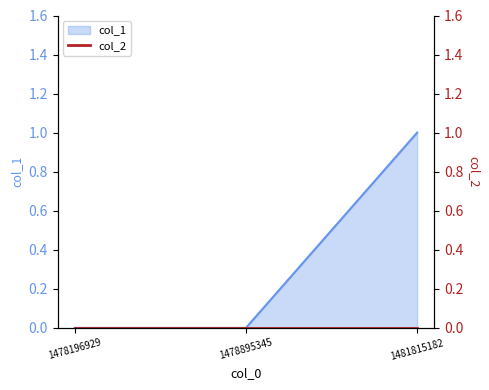

The chart shows a value of 0 at 1478895345. True or false?

True